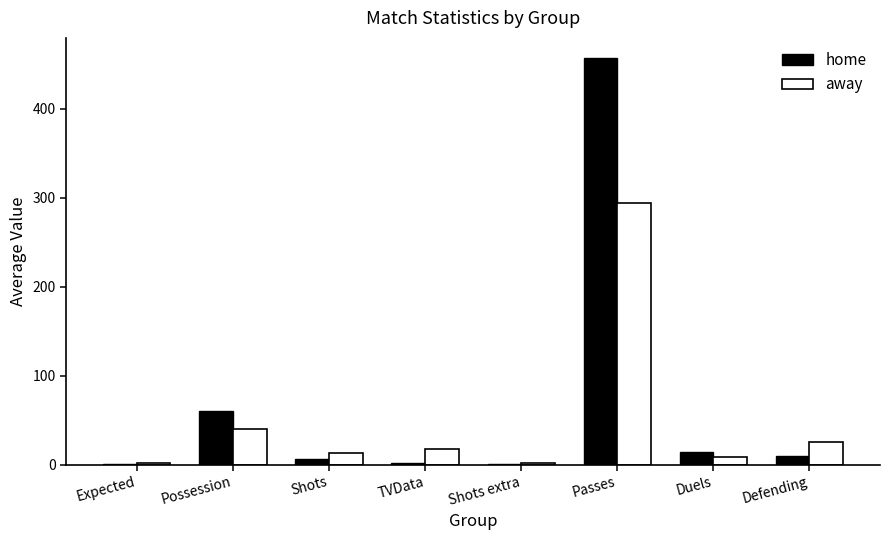

What is the highest value of the away series?

294.0